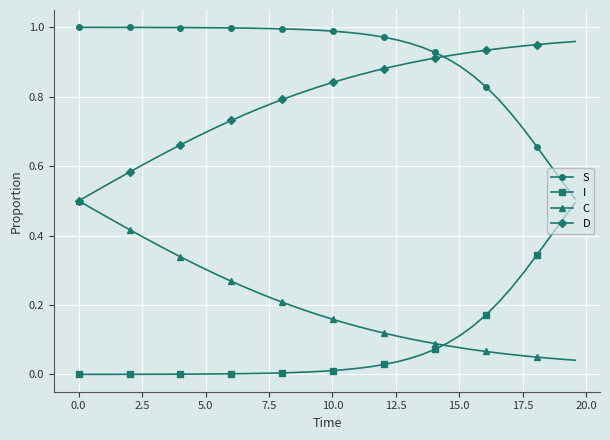

Which series has the largest total across all categories?

S